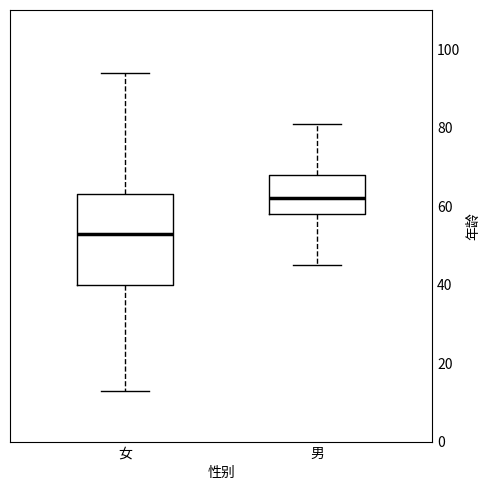

Reading left to right, transcribe this box plot: for each box, give where its median line is, the range the box spans, and where its two whiskers end, as read against the y-axis. The values are not printed on the chart, so give them approximately, as read against the axis.

女: median 54, box 40 to 64, whiskers 14 to 94
男: median 62, box 58 to 68, whiskers 46 to 82